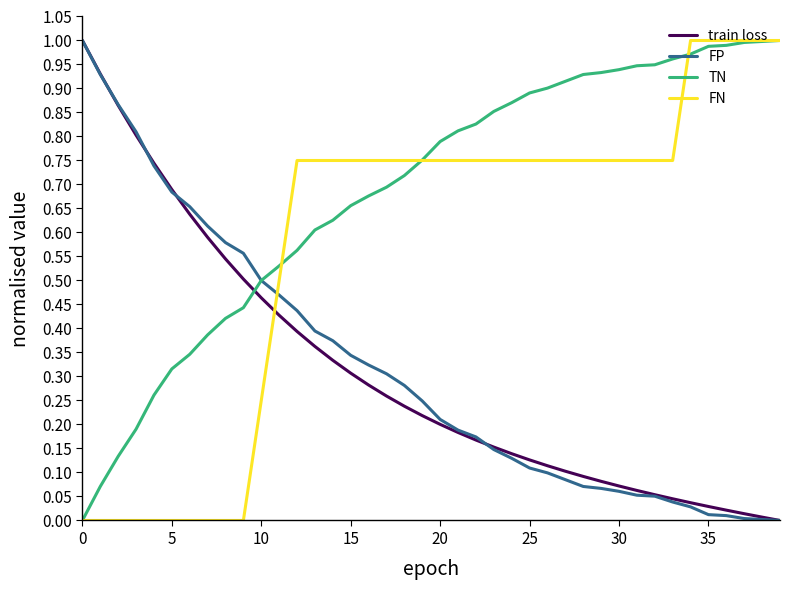

Which series ends up on top after the final intersection of FN and train loss?

FN